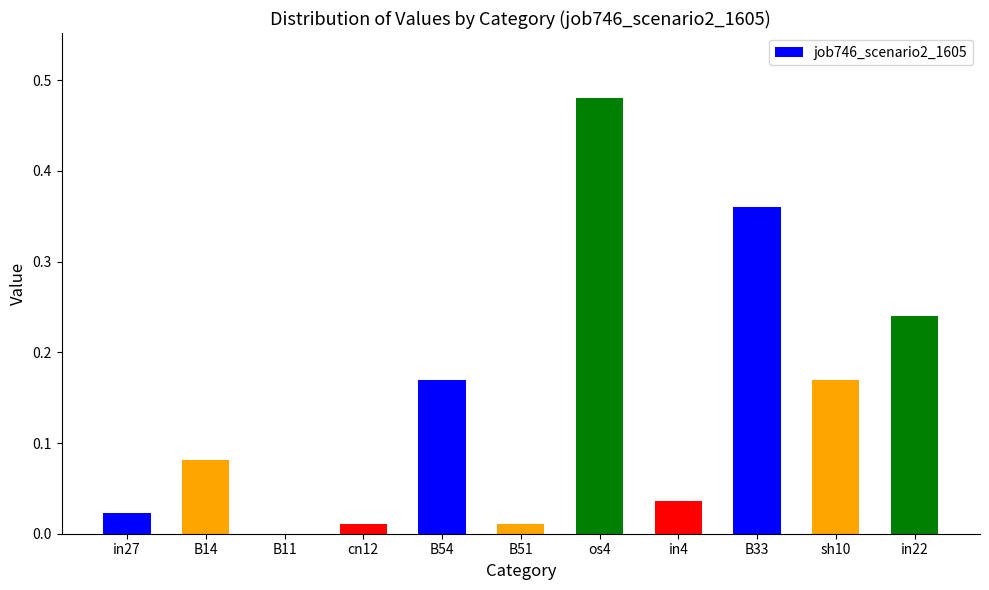

At which category does the chart reach its peak across all series?

os4